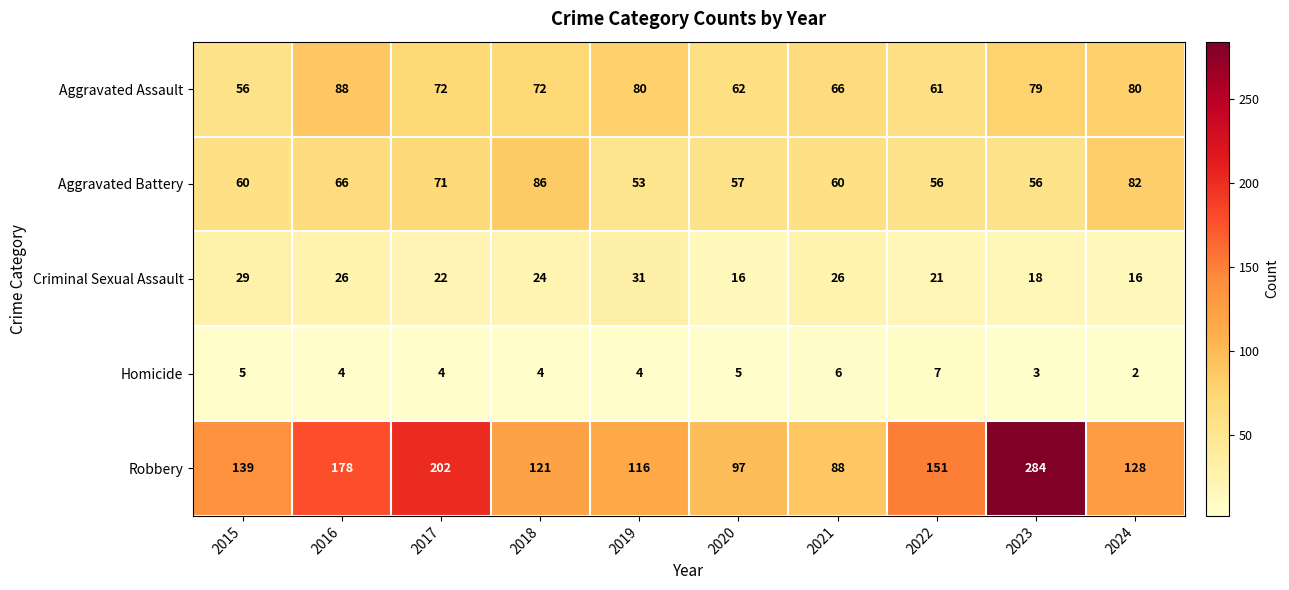

At which label is Robbery closest to 186?

2016